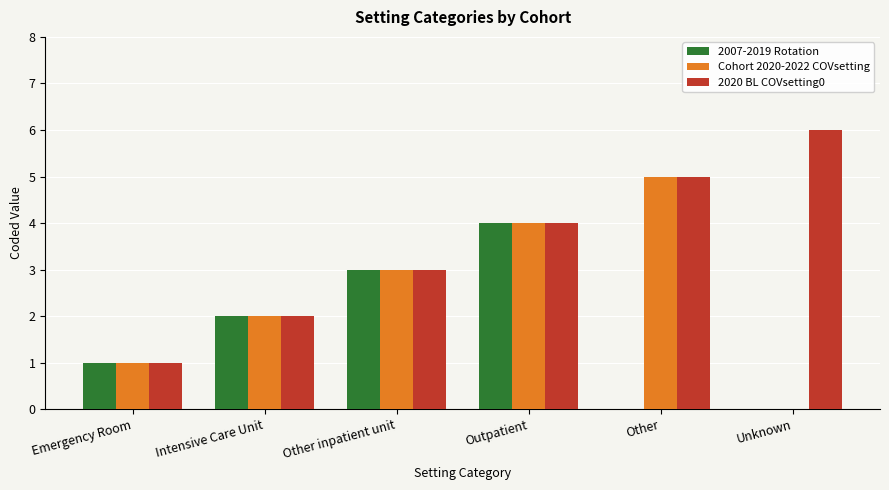

Between Other and Unknown, which series saw the biggest shift?

Cohort 2020-2022 COVsetting